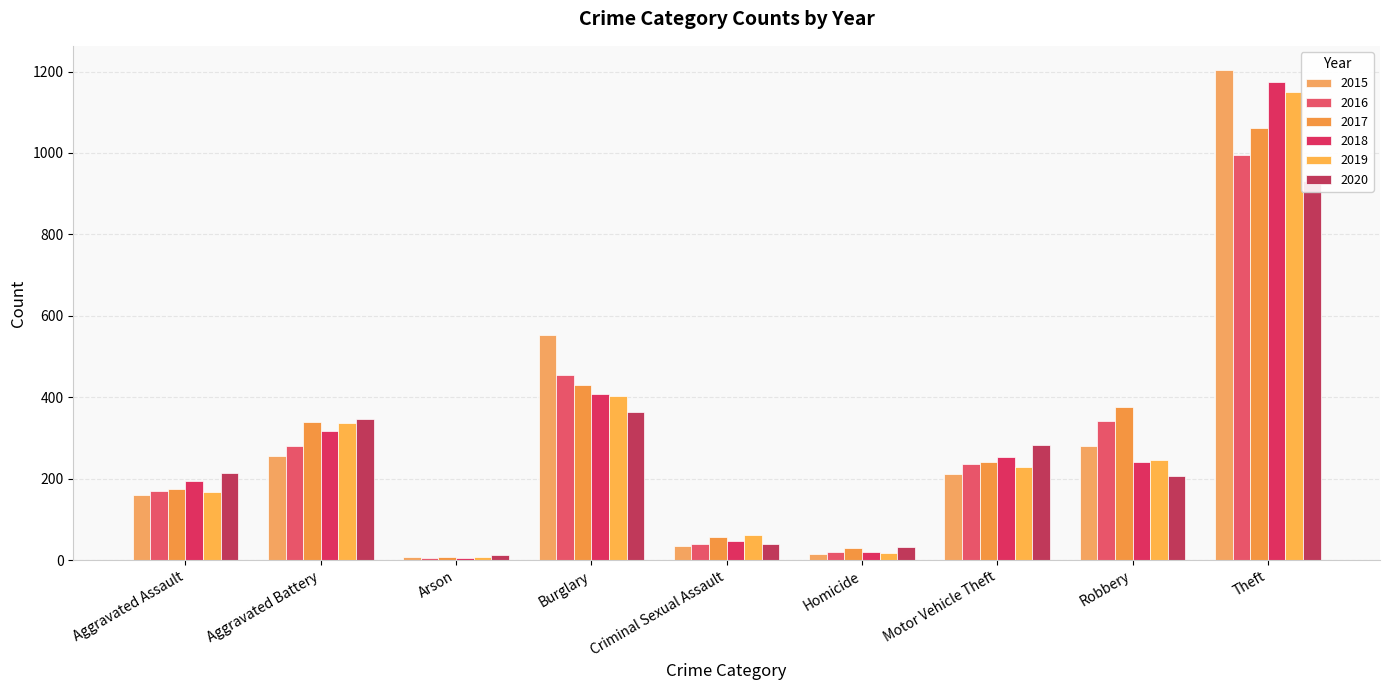

At how many categories does at least one series exceed 1159?

1